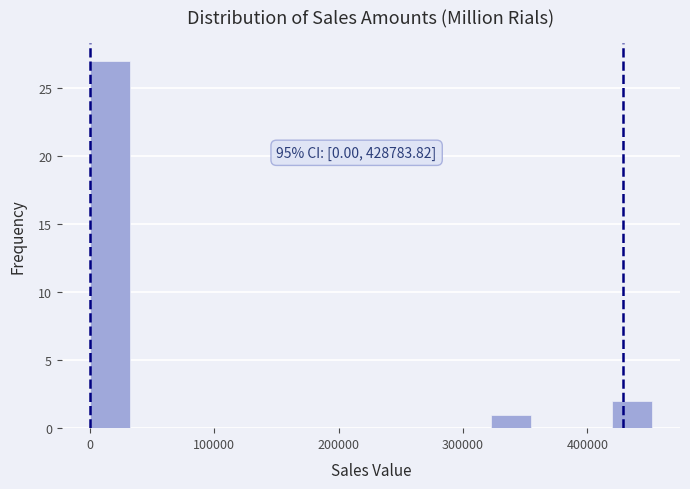

Read against the x-axis, roughly where is the centre of the tallest bar?

20000